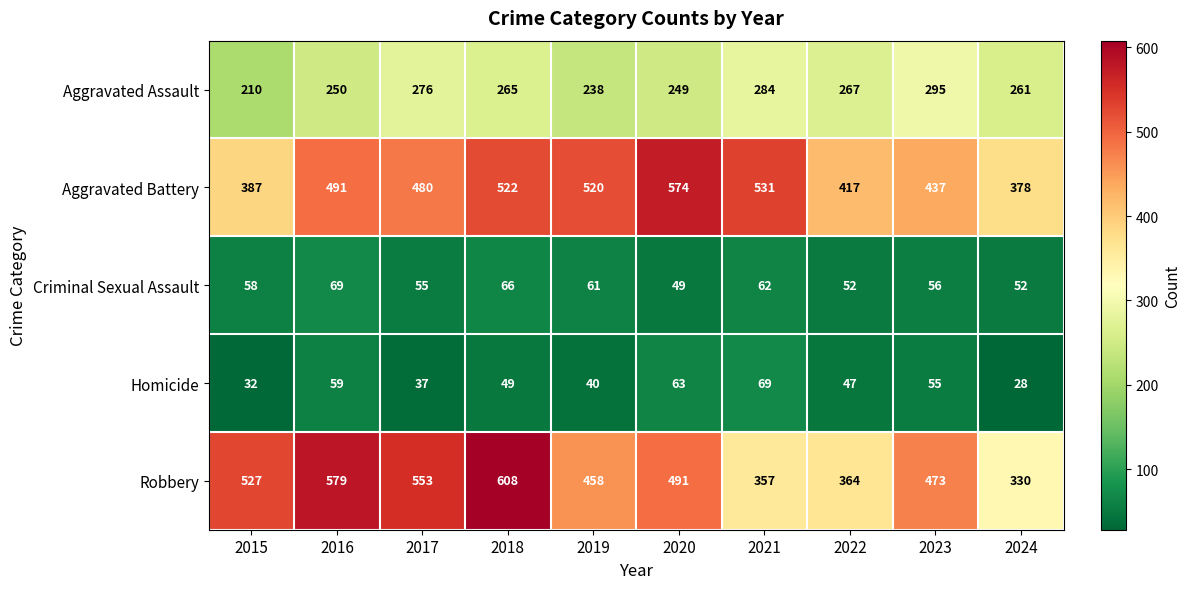

The value of Robbery at 2016 is 579. True or false?

True